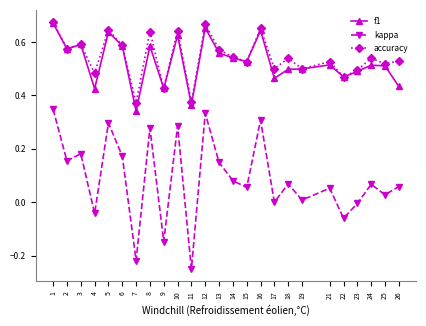

Which category has the highest value in the kappa series?

1